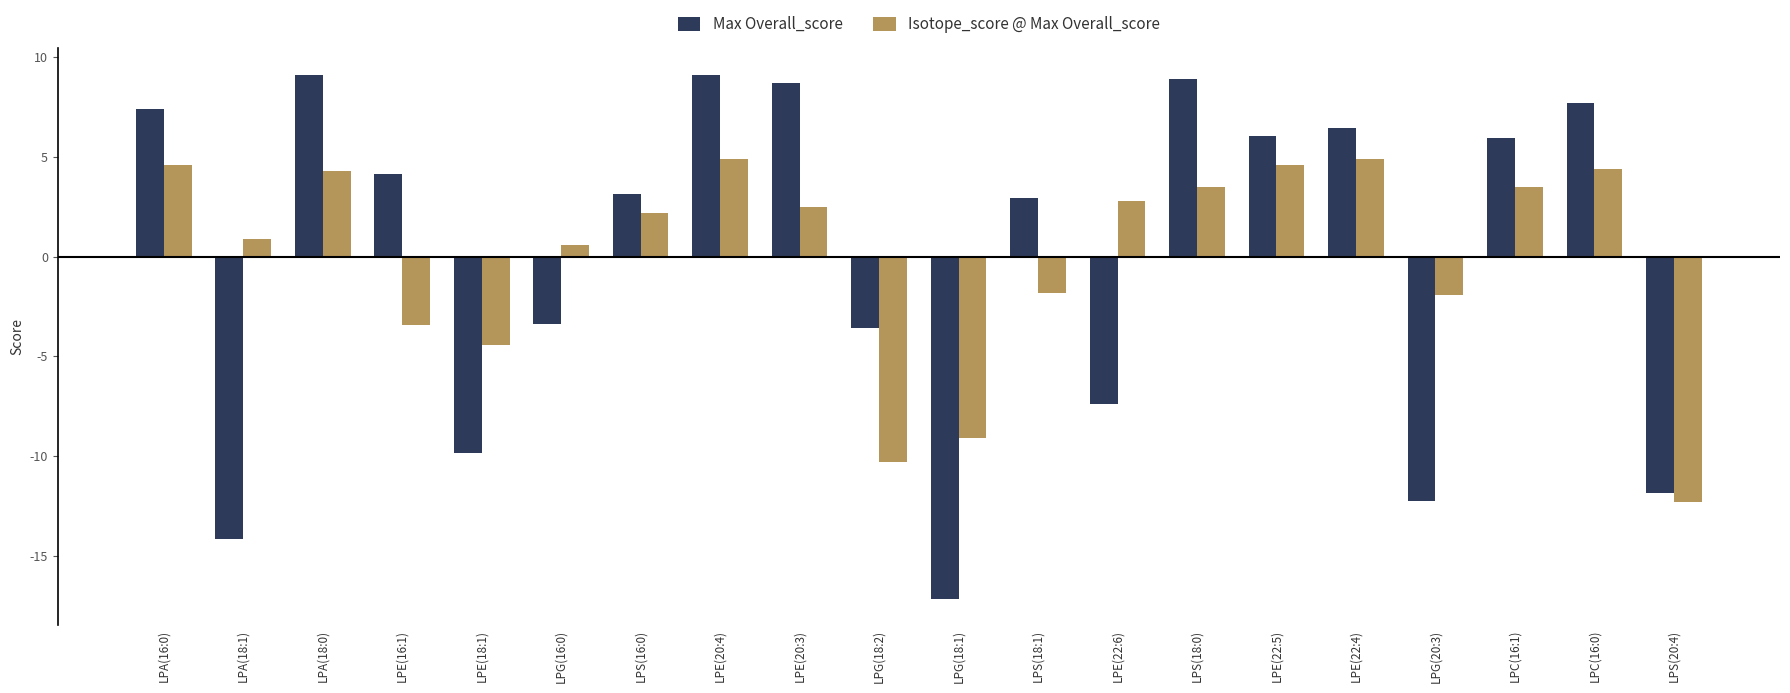

True or false: Max Overall_score has a value of -12.3 at LPG(20:3).

True